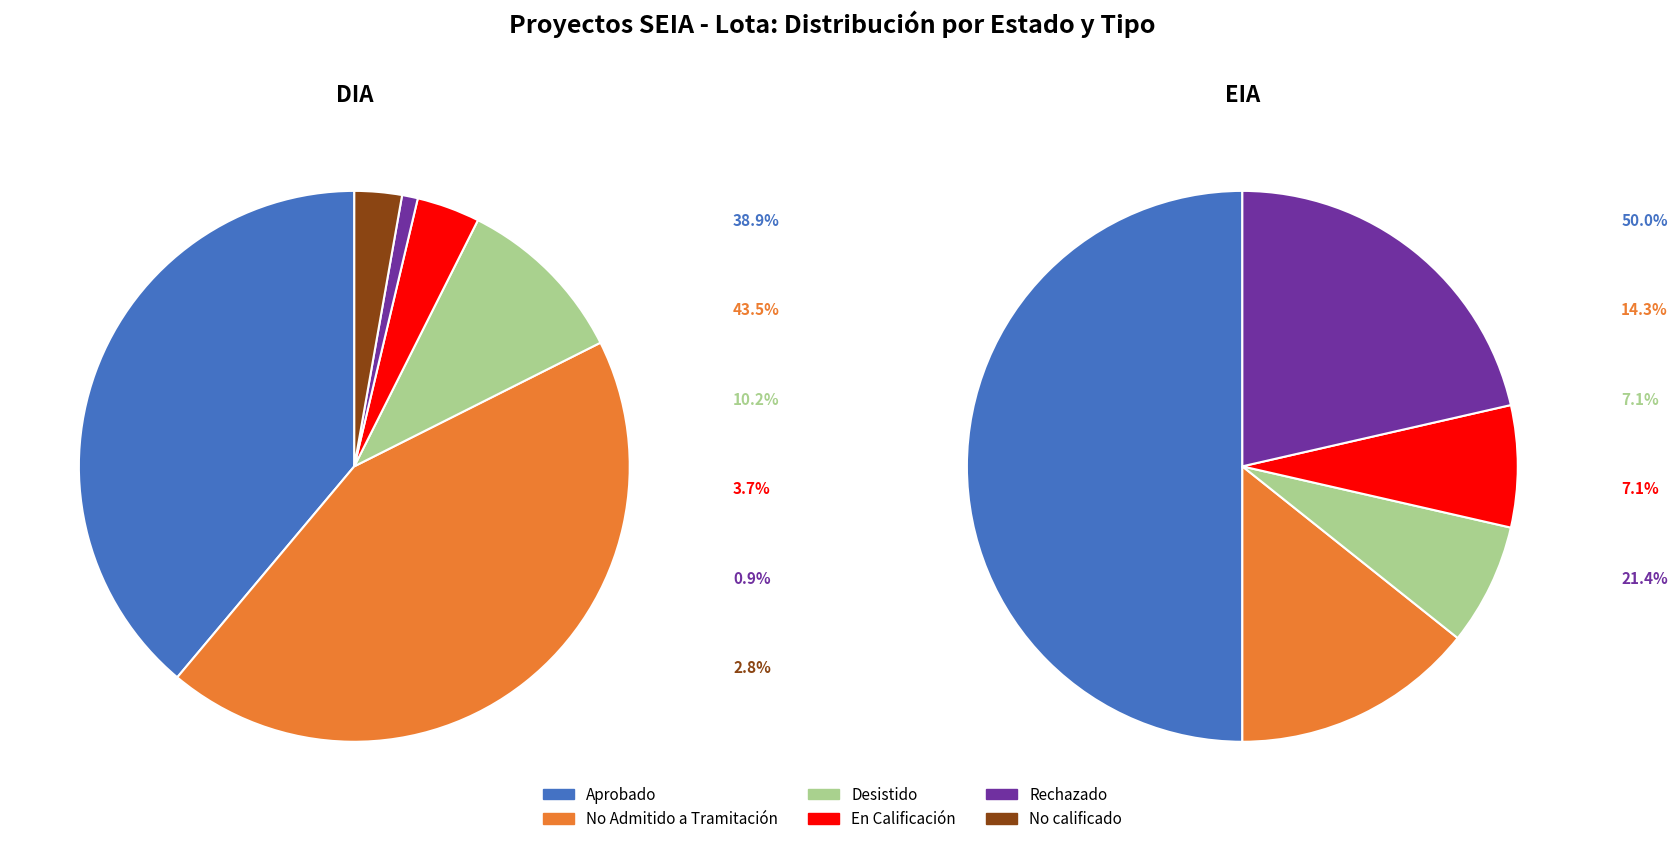

To the nearest percent, what percentage of the pie is Rechazado?

21%